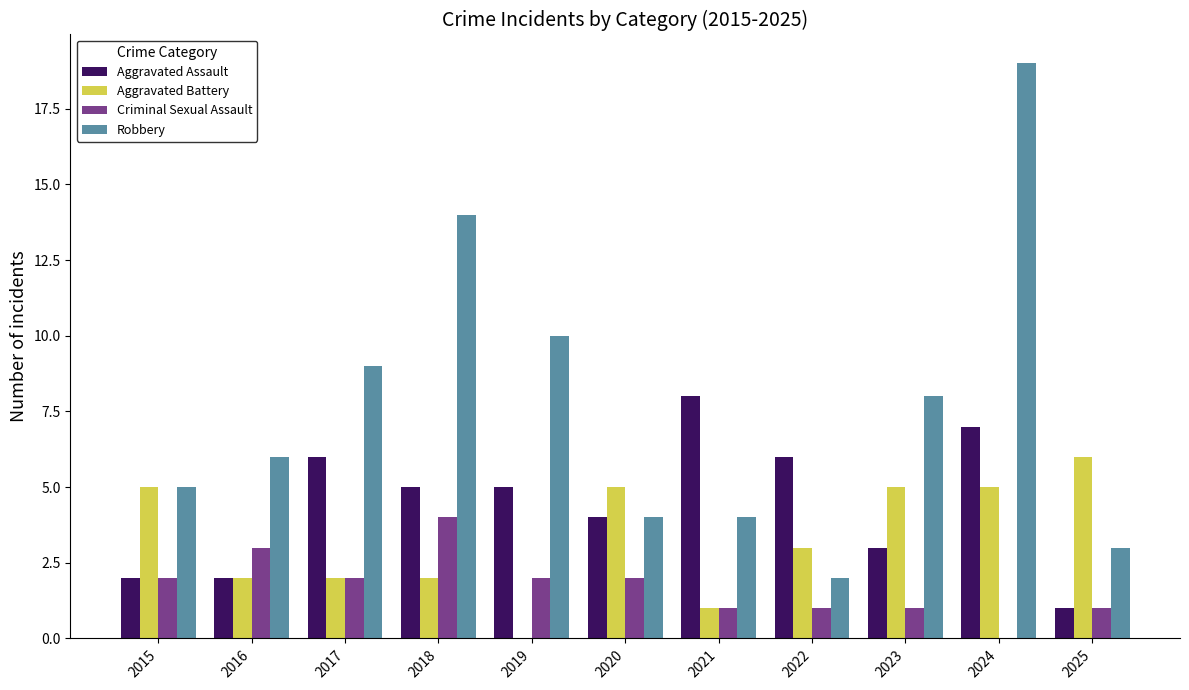

What is the total value across all series at 2018?

25